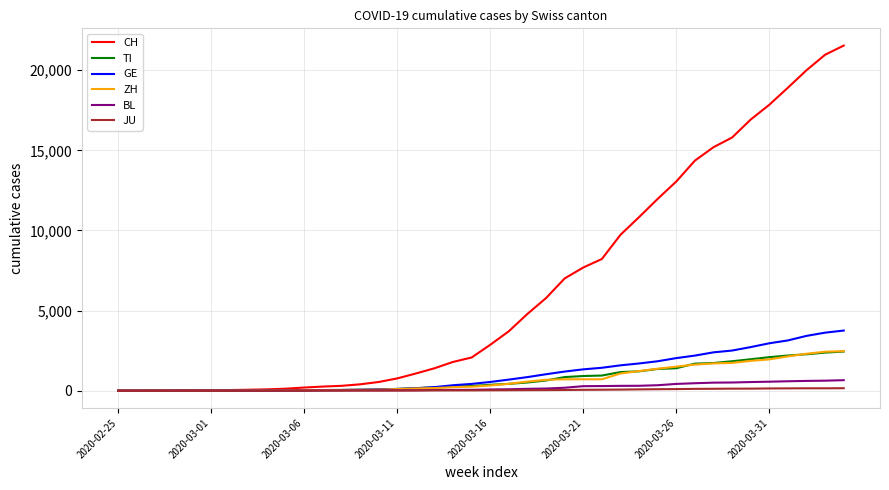

Which series has the widest spread of values?

CH